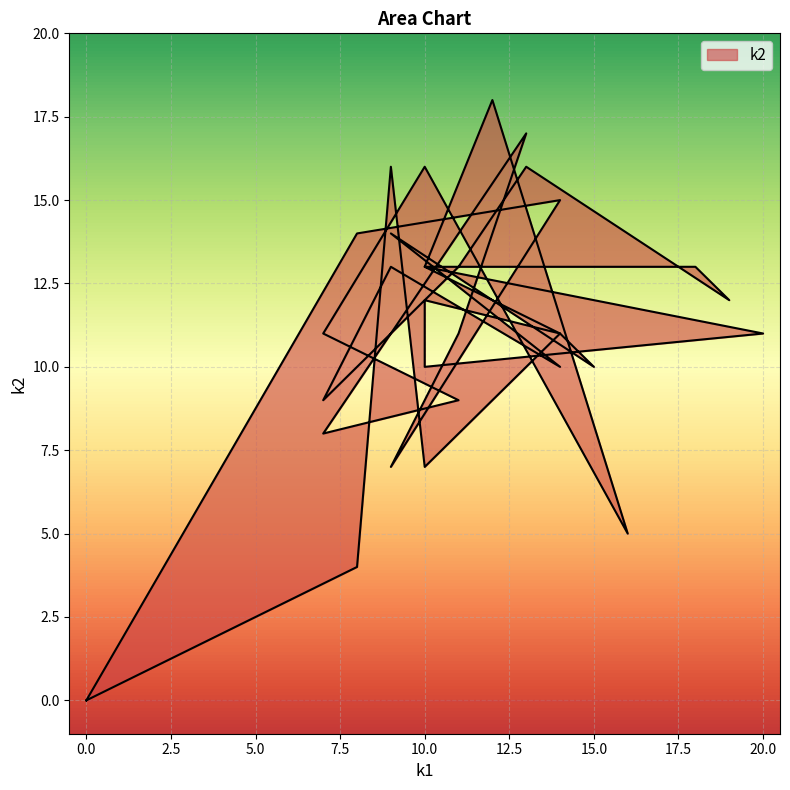

Read the value at 8.

14